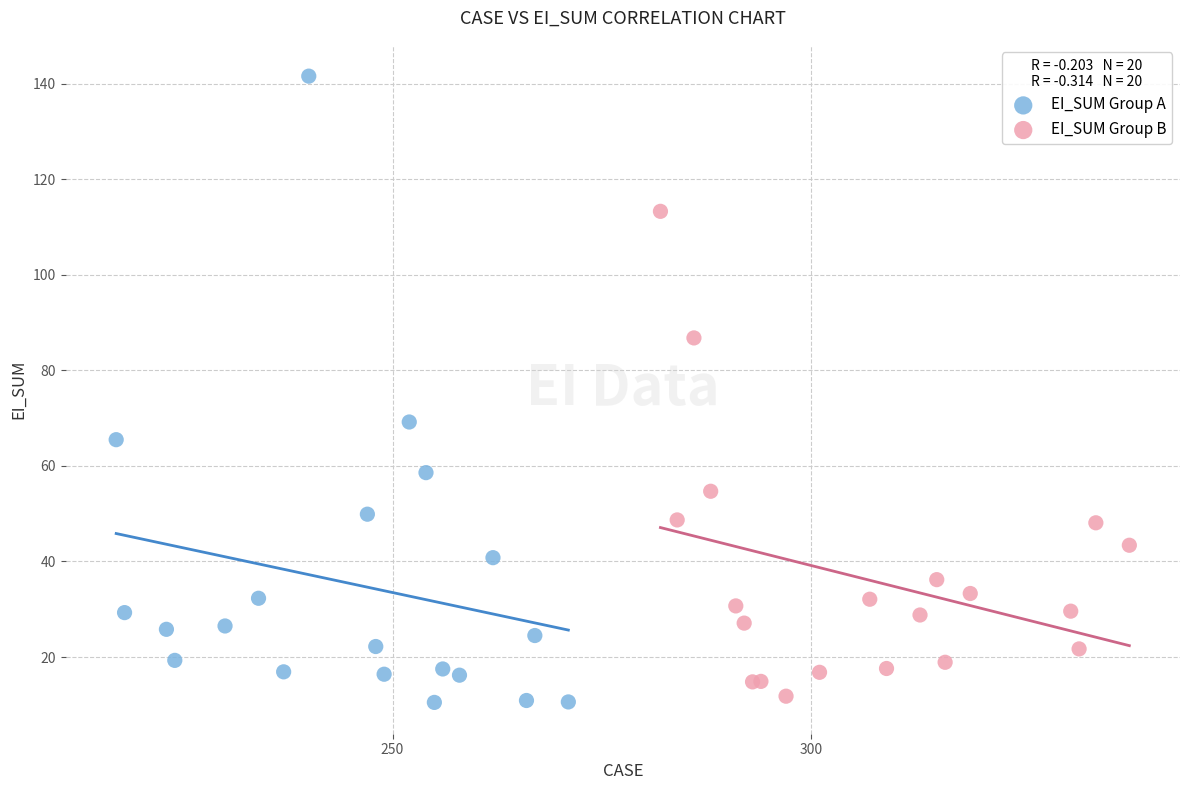

Which series contains the lowest Y value?

EI_SUM Group A